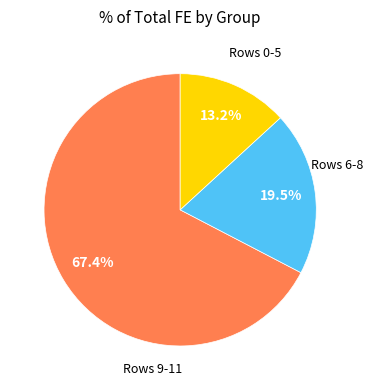

Is there any slice that represents more than half of the pie?

Yes